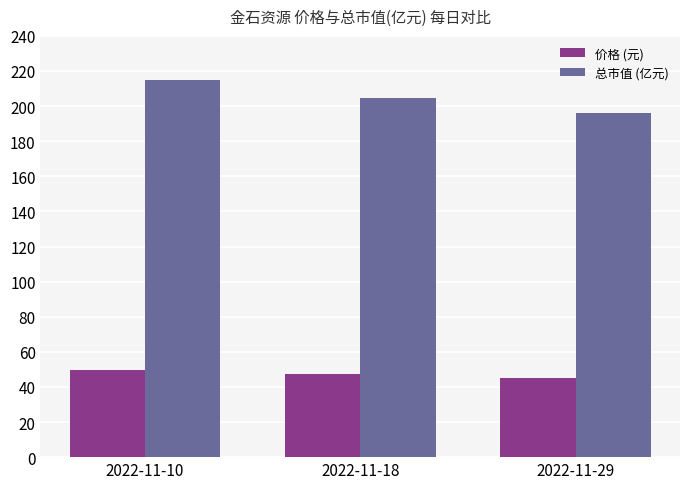

How many groups of bars are there?

3